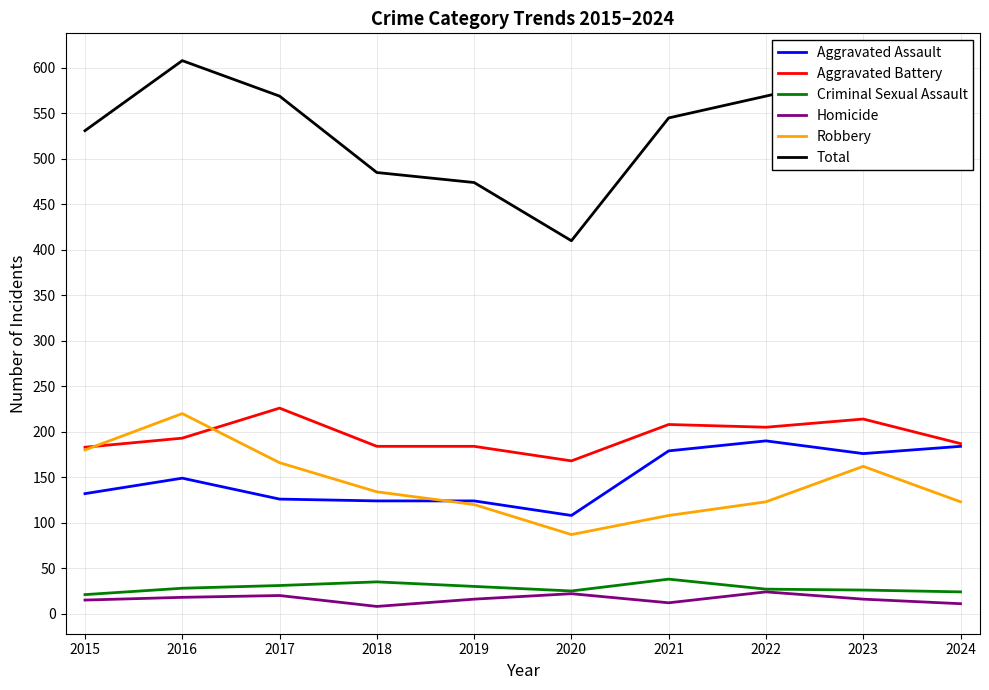

What is the spread (max minus min) of values at 2019?

458